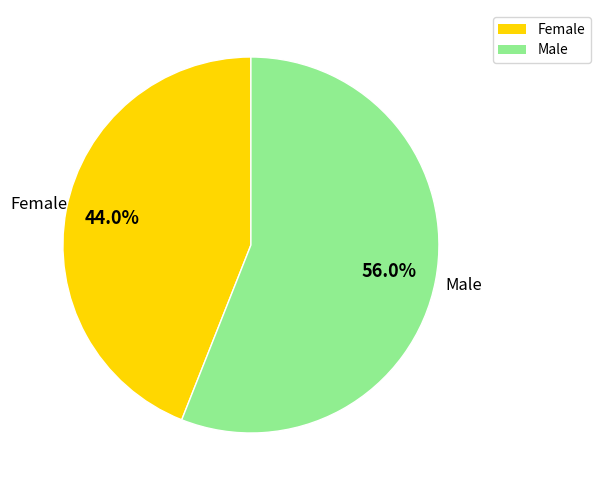

Which slice represents more than half of the pie?

Male